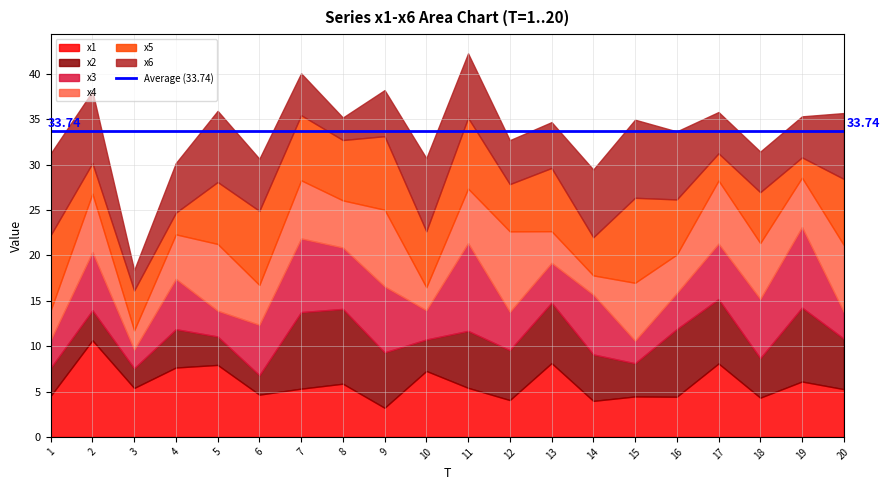

Which category has the lowest value in the x6 series?

3